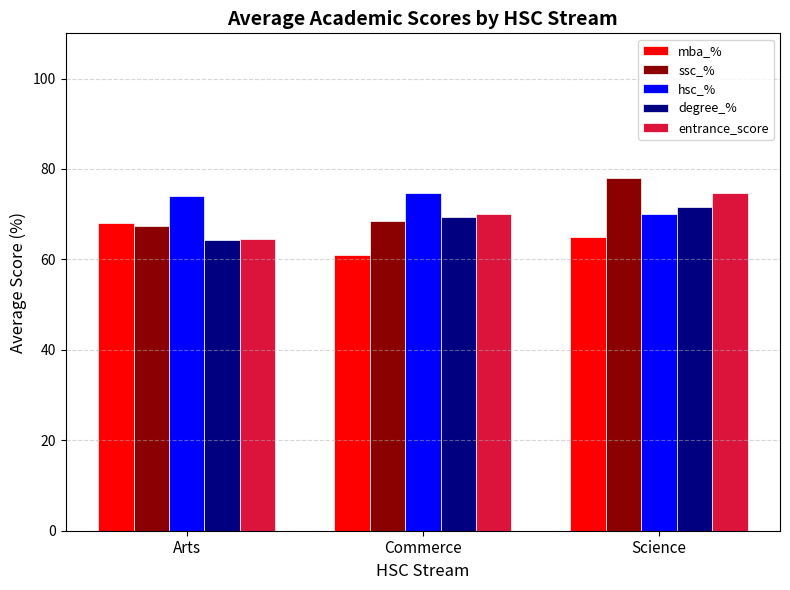

List the series in order of their overall mean, highest first.

hsc_%, ssc_%, entrance_score, degree_%, mba_%